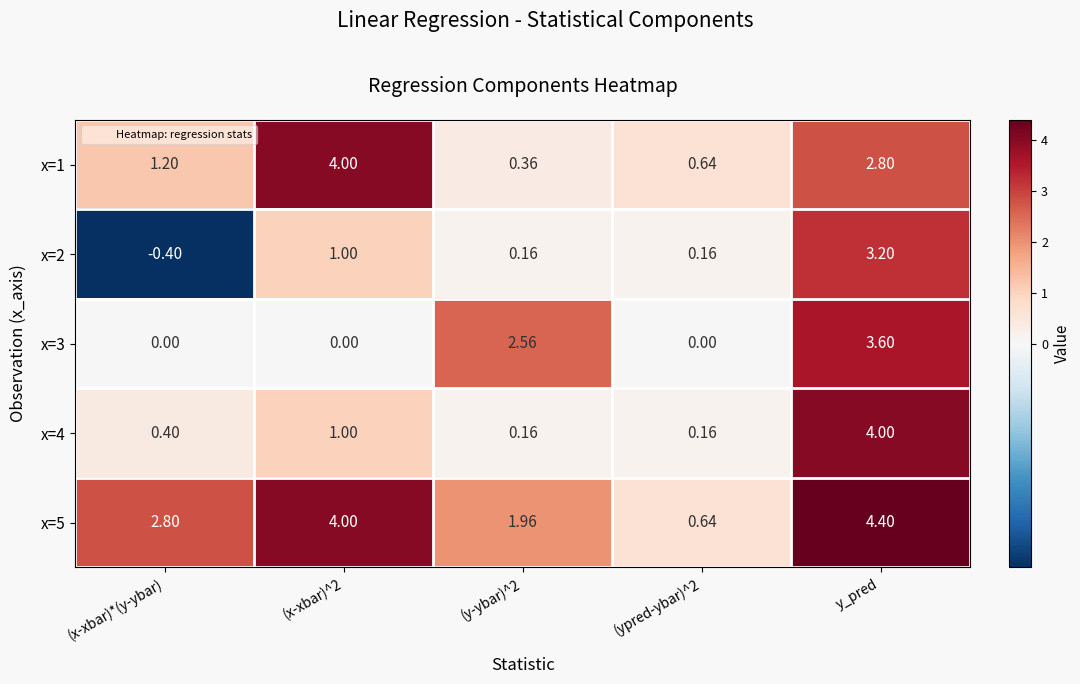

What is the spread (max minus min) of values at y_pred?

1.6